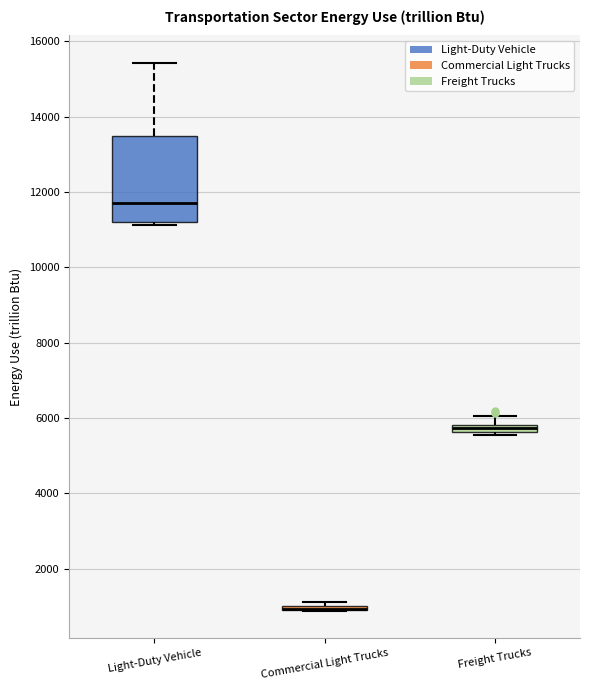

Which box is the tallest, from its lower edge to its upper edge?

Light-Duty Vehicle